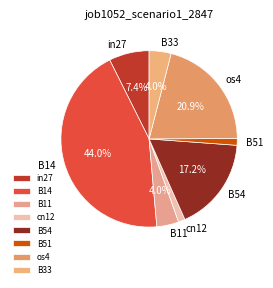

Is B51 the majority of the pie?

No